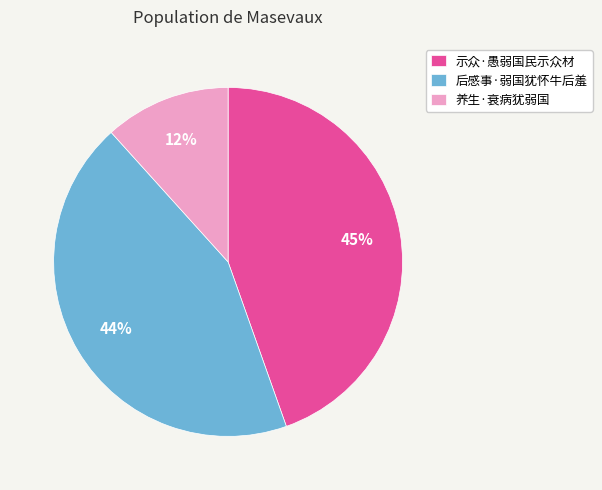

Rank the categories by value from highest to lowest.

示众·愚弱国民示众材, 后感事·弱国犹怀牛后羞, 养生·衰病犹弱国